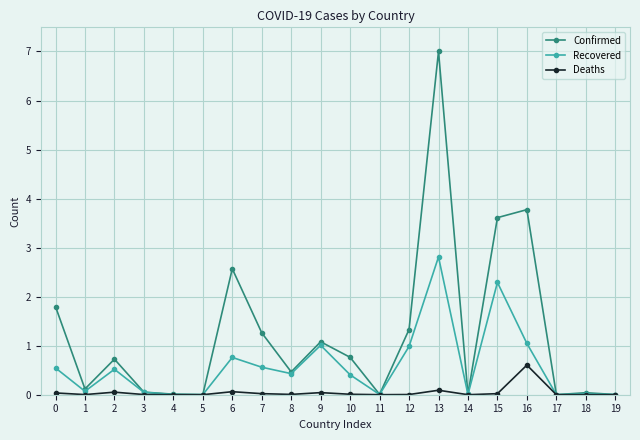

What is the difference between the Recovered values at 1 and 0?

0.5